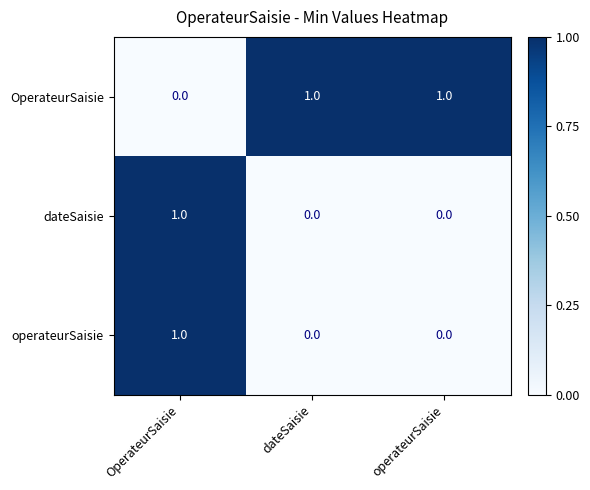

At which label is OperateurSaisie closest to 0?

OperateurSaisie